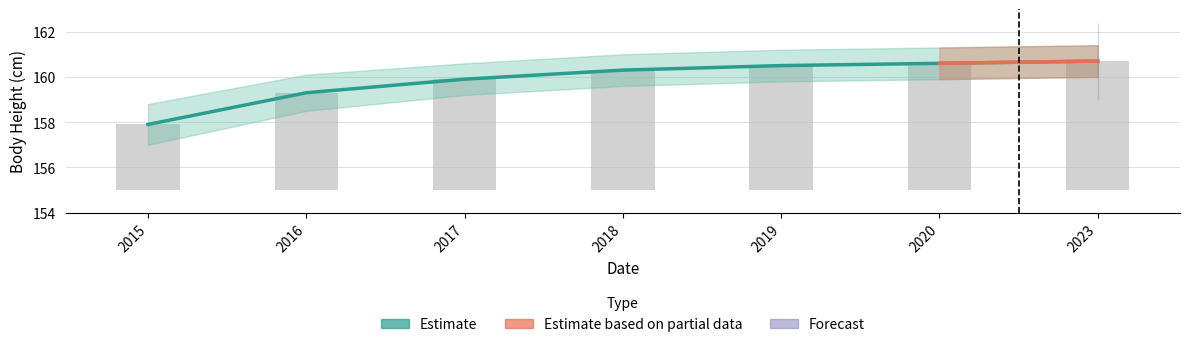

Which has a higher value, 2019 or 2017?

2019